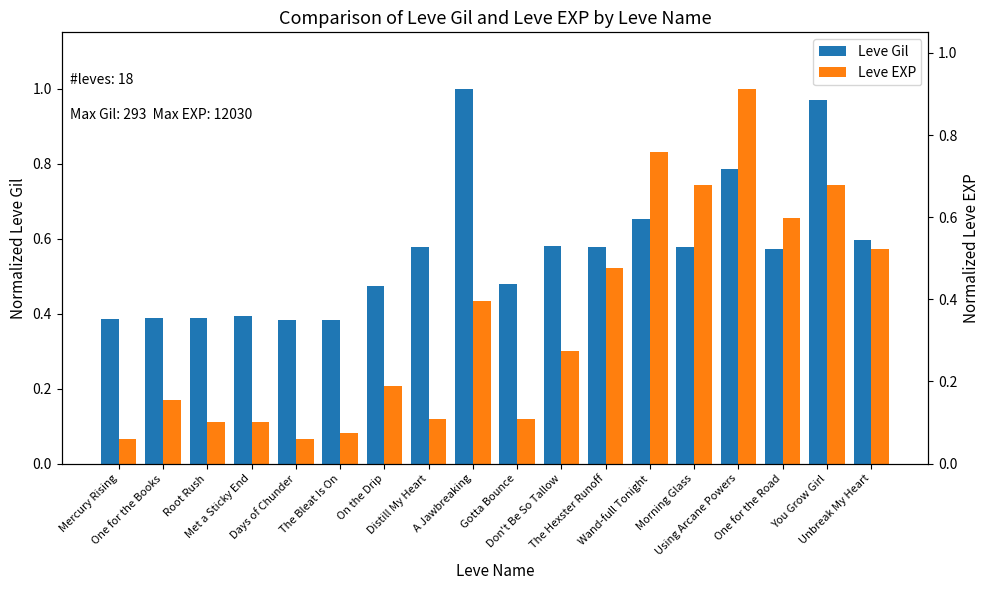

How many groups of bars are there?

18